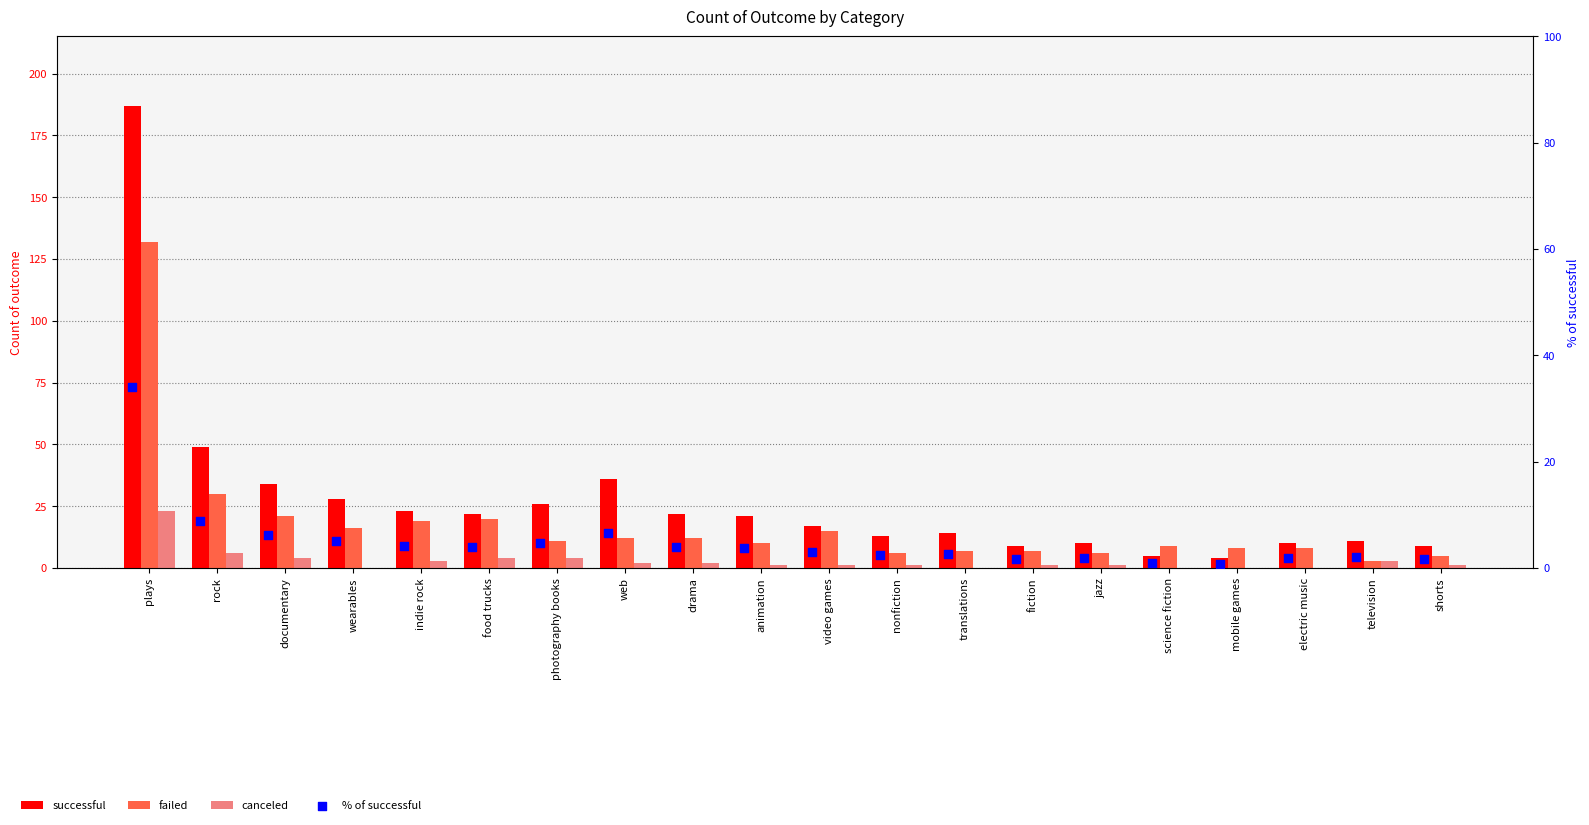

What are all the series names shown in the legend?

successful, failed, canceled, % of successful